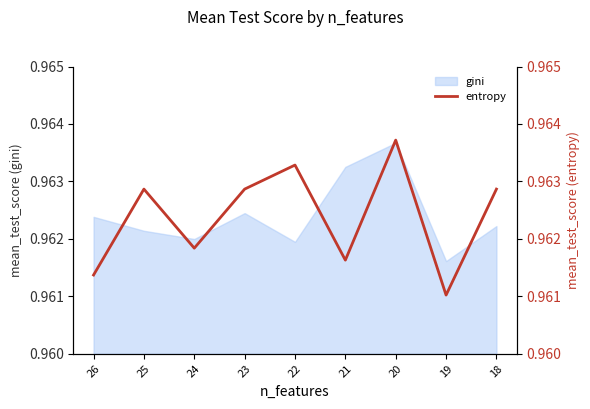

Where is the first local maximum?

25